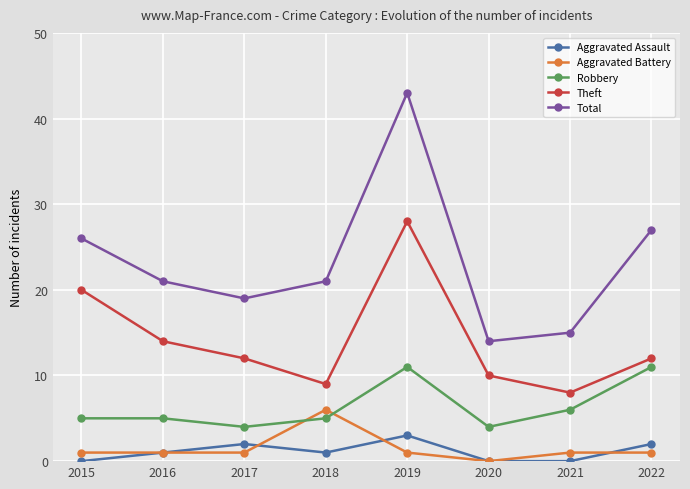

How many series are shown in this chart?

5